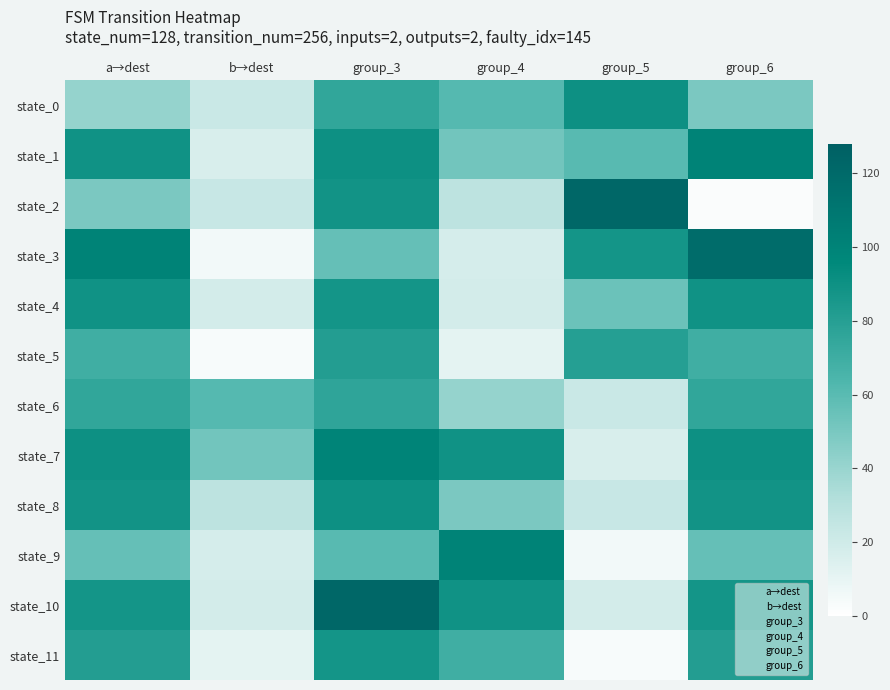

Which series has the largest range (max minus min)?

state_2